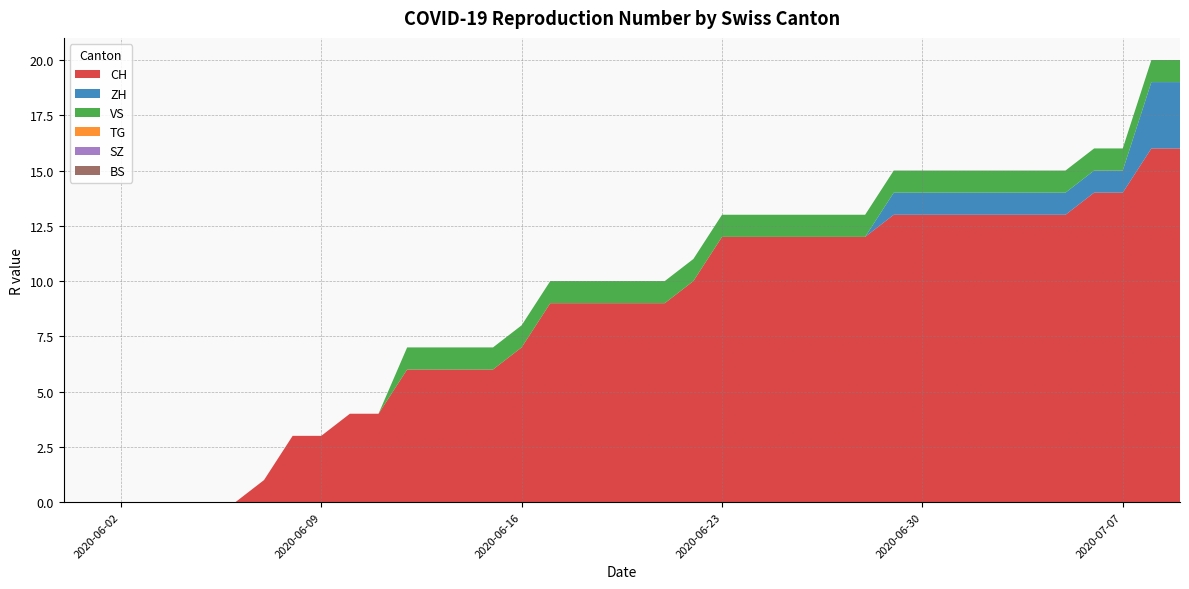

Reading left to right, list all the values displayed in this chart.

CH: 0	0	0	0	0	0	0	1	3	3	4	4	6	6	6	6	7	9	9	9	9	9	10	12	12	12	12	12	12	13	13	13	13	13	13	13	14	14	16	16
ZH: 0	0	0	0	0	0	0	0	0	0	0	0	0	0	0	0	0	0	0	0	0	0	0	0	0	0	0	0	0	1	1	1	1	1	1	1	1	1	3	3
VS: 0	0	0	0	0	0	0	0	0	0	0	0	1	1	1	1	1	1	1	1	1	1	1	1	1	1	1	1	1	1	1	1	1	1	1	1	1	1	1	1
TG: 0	0	0	0	0	0	0	0	0	0	0	0	0	0	0	0	0	0	0	0	0	0	0	0	0	0	0	0	0	0	0	0	0	0	0	0	0	0	0	0
SZ: 0	0	0	0	0	0	0	0	0	0	0	0	0	0	0	0	0	0	0	0	0	0	0	0	0	0	0	0	0	0	0	0	0	0	0	0	0	0	0	0
BS: 0	0	0	0	0	0	0	0	0	0	0	0	0	0	0	0	0	0	0	0	0	0	0	0	0	0	0	0	0	0	0	0	0	0	0	0	0	0	0	0